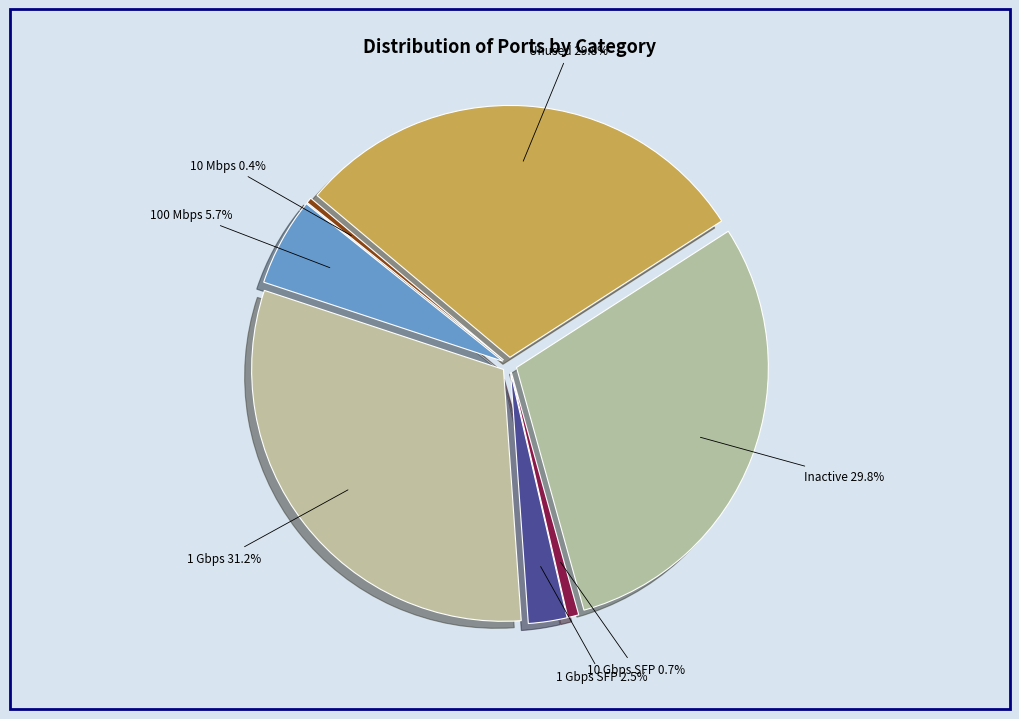

To the nearest percent, what is the difference between the largest and smallest slice percentages?

31%